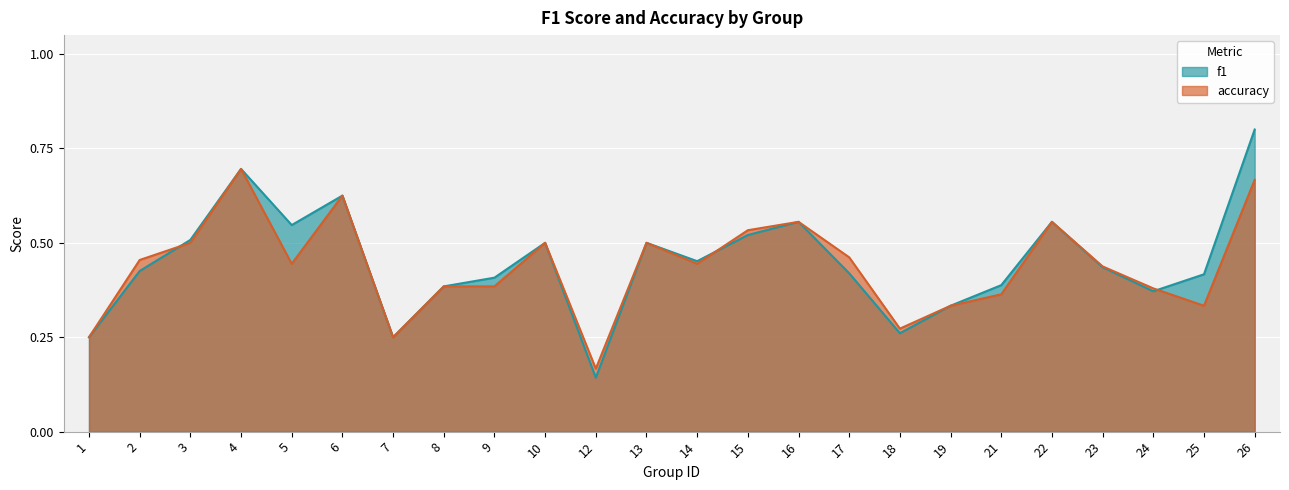

At which label does f1 reach its minimum?

12